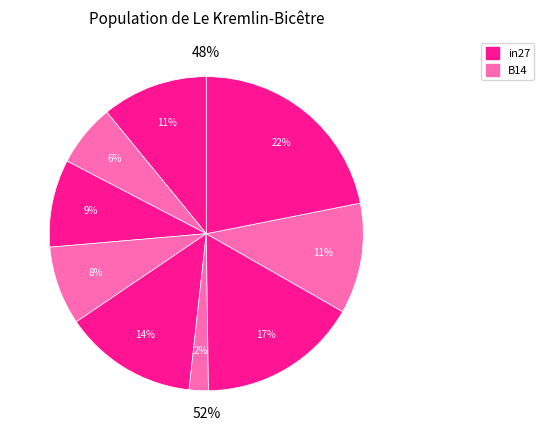

What percentage is the in27 slice, to the nearest percent?

11%